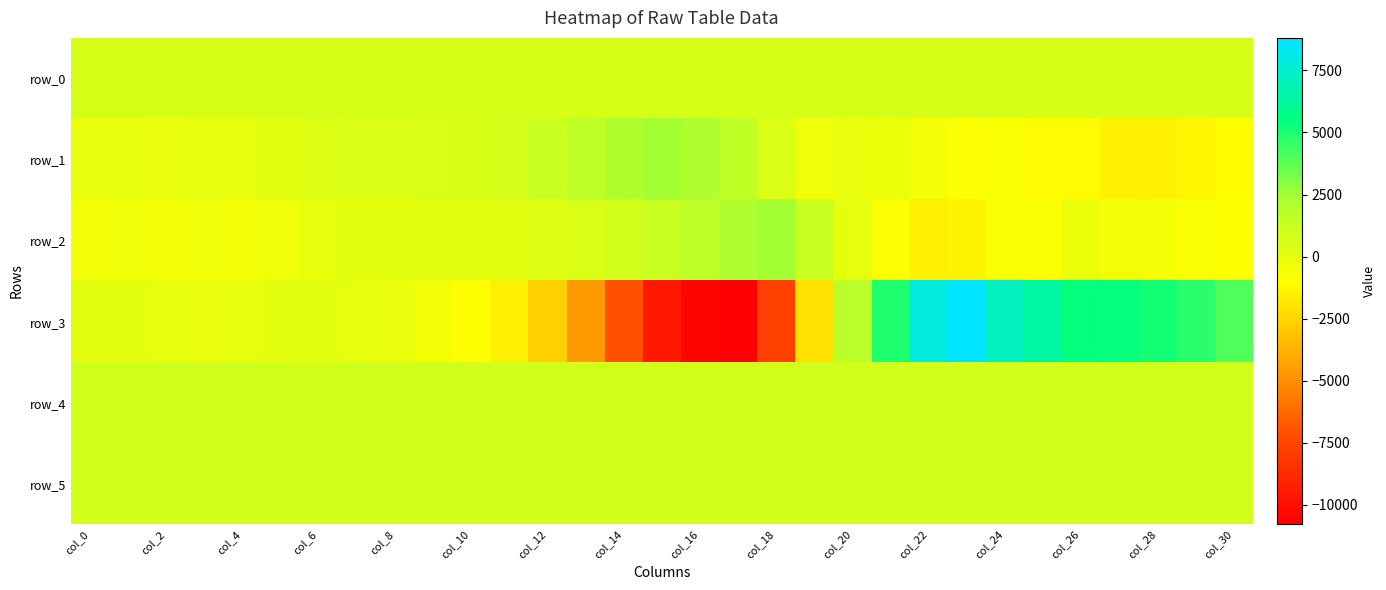

Reading left to right, what are all the values shown in this chart?

row_0: 697.1	697.1	697.2	697.2	697.2	697.3	697.3	697.4	697.4	697.5	697.5	697.6	697.6	697.7	697.7	697.8	697.8	697.9	697.9	698.0	698.0	698.1	698.1	698.2	698.2	698.3	698.3	698.4	698.4	698.5	698.5
row_1: -69.0	-131.0	-157.0	-27.0	-9.0	158.0	335.0	445.0	457.0	516.0	582.0	754.0	1100.0	1576.0	2141.0	2396.0	2163.0	1482.0	417.0	-439.0	-182.0	-221.0	-589.0	-864.0	-800.0	-1092.0	-1131.0	-1468.0	-1463.0	-1266.0	-1029.0
row_2: -455.0	-426.0	-560.0	-430.0	-503.0	-317.0	-78.0	74.0	48.0	63.0	138.0	133.0	254.0	509.0	814.0	1139.0	1683.0	2192.0	2384.0	1113.0	-28.0	-844.0	-1533.0	-1412.0	-727.0	-798.0	-249.0	-496.0	-538.0	-785.0	-933.0
row_3: 38.0	82.0	-24.0	-158.0	-50.0	11.0	114.0	5.0	-197.0	-600.0	-977.0	-1452.0	-2607.0	-4625.0	-7032.0	-9499.0	-10597.0	-10774.0	-7654.0	-2015.0	1699.0	4925.0	7895.0	8806.0	7194.0	6404.0	5488.0	5376.0	5191.0	4697.0	4041.0
row_4: 839.0	836.0	840.0	840.0	838.0	833.0	838.0	843.0	841.0	851.0	839.0	838.0	836.0	838.0	834.0	831.0	827.0	828.0	825.0	827.0	821.0	824.0	824.0	823.0	819.0	818.0	821.0	824.0	831.0	835.0	839.0
row_5: 810.0	810.0	805.0	805.0	810.0	809.0	811.0	813.0	812.0	813.0	812.0	809.0	811.0	808.0	809.0	815.0	815.0	815.0	815.0	815.0	809.0	815.0	814.0	811.0	811.0	809.0	809.0	806.0	814.0	811.0	803.0